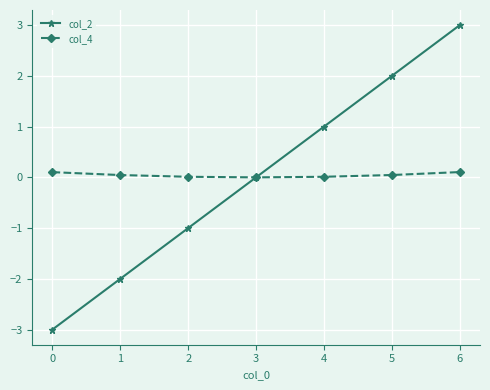

List the series in order of their peak value, highest first.

col_2, col_4